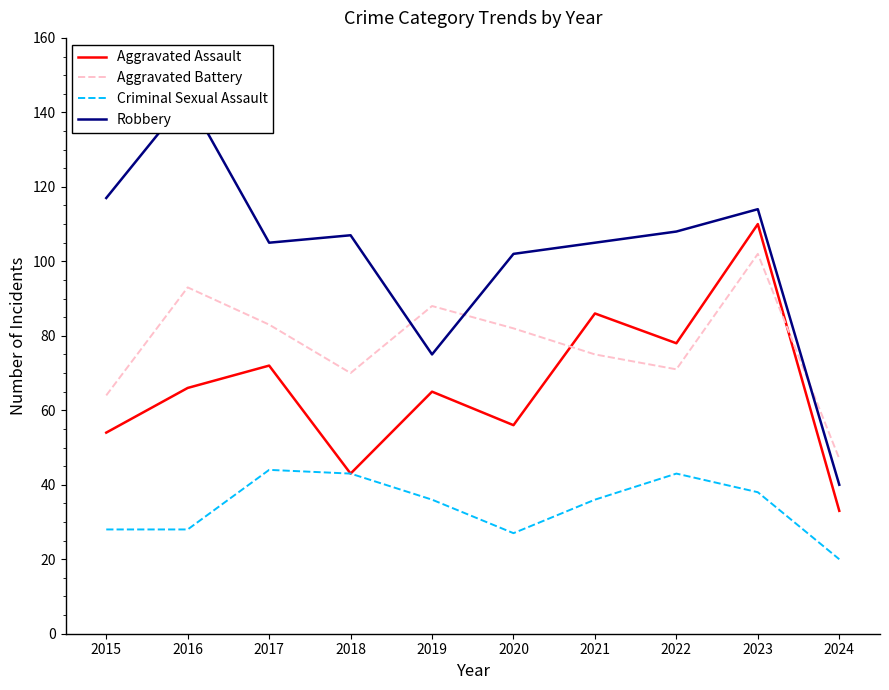

Which label corresponds to the smallest value in the chart?

2024